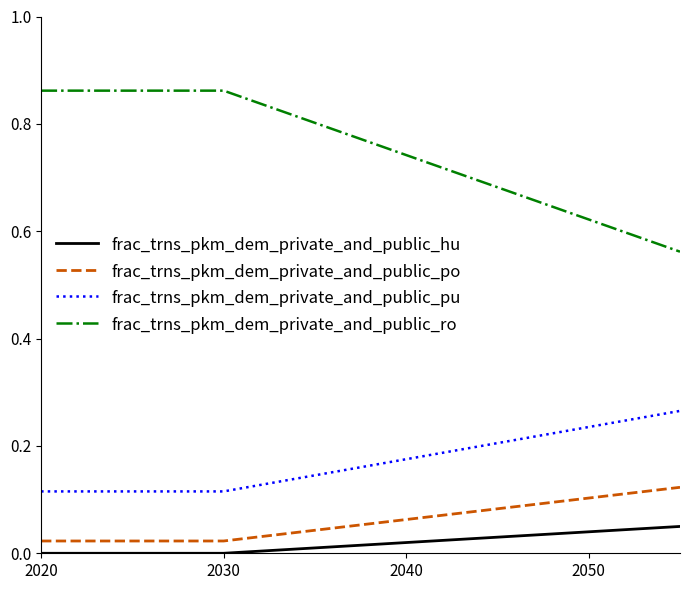

Which series has the largest range (max minus min)?

frac_trns_pkm_dem_private_and_public_ro